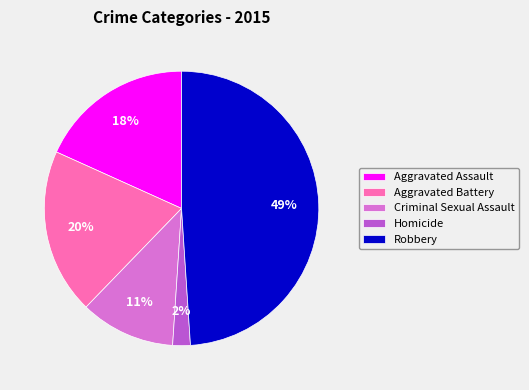

What percentage is the Homicide slice, to the nearest percent?

2%